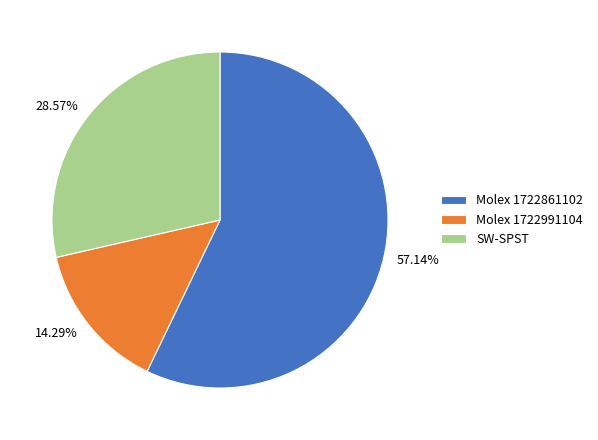

To the nearest percent, what is the difference between the largest and smallest slice percentages?

43%